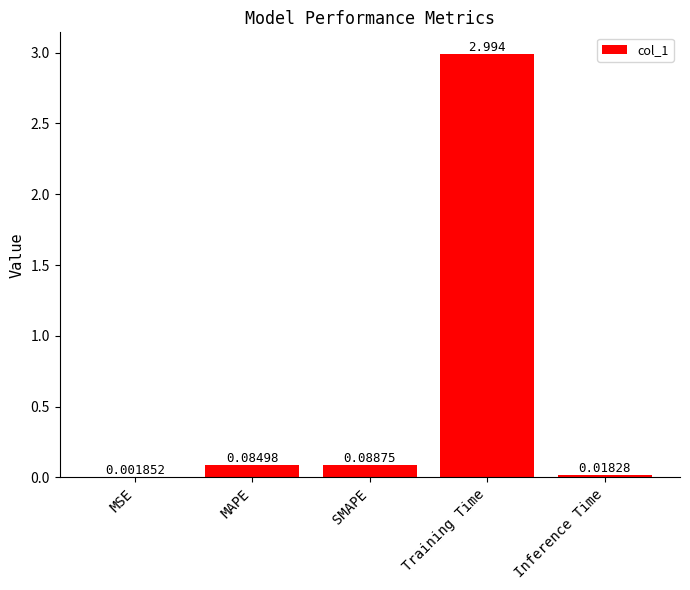

Which has a higher value, Training Time or Inference Time?

Training Time